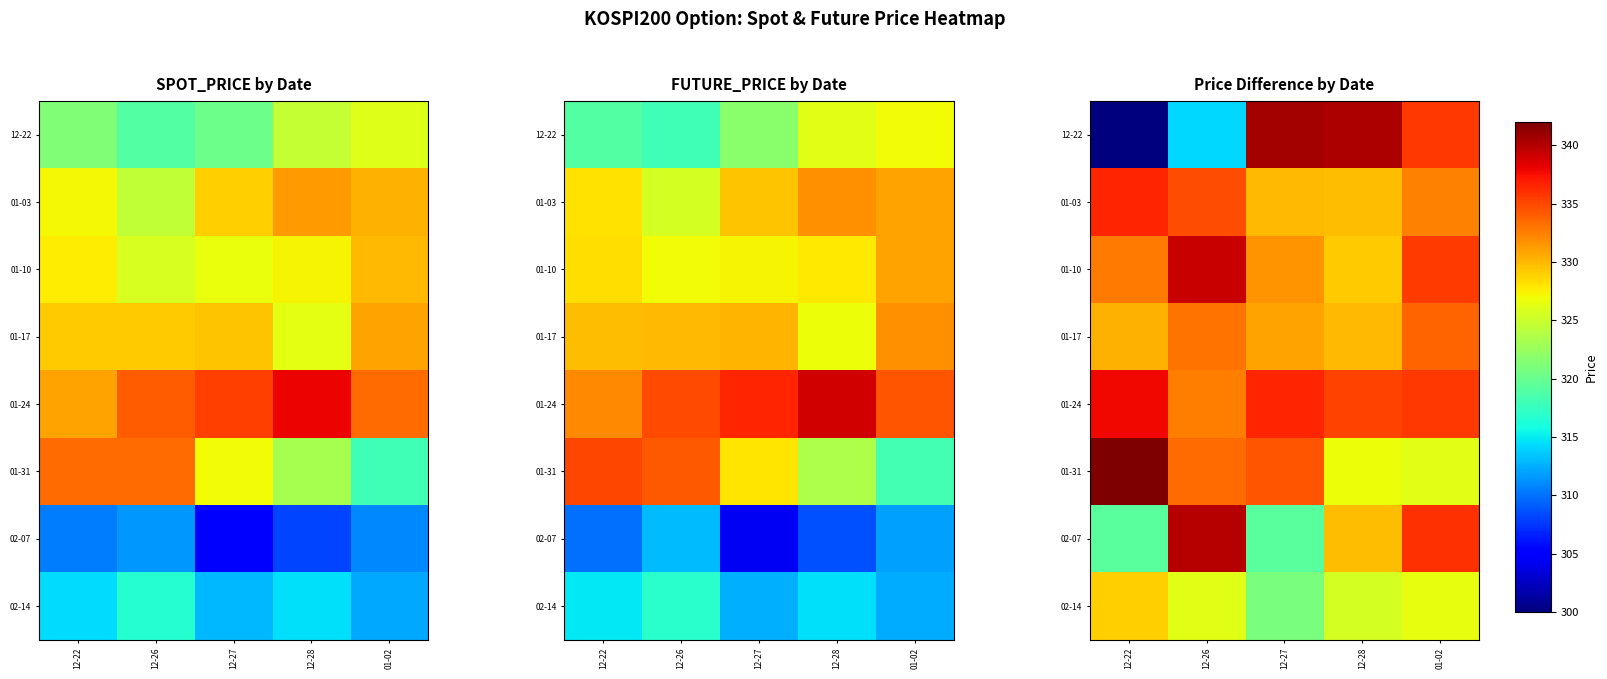

Which category has the lowest value in the 01-24 series?

12-26